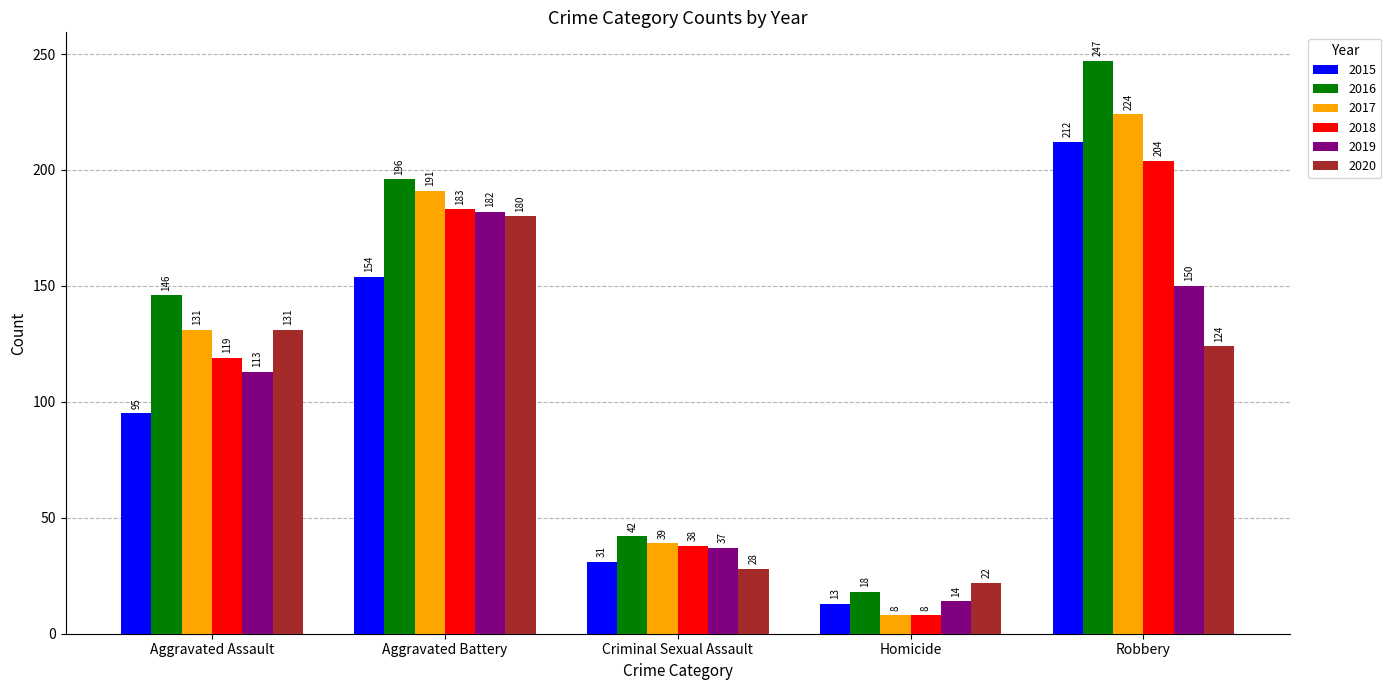

Is it true that 2018 equals 183 at Aggravated Battery?

True